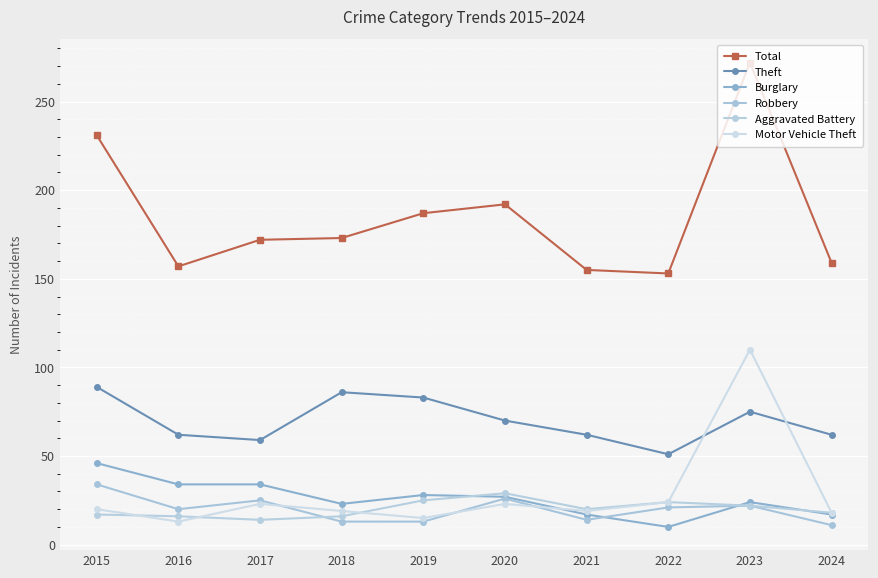

What is the minimum value for Robbery?

11